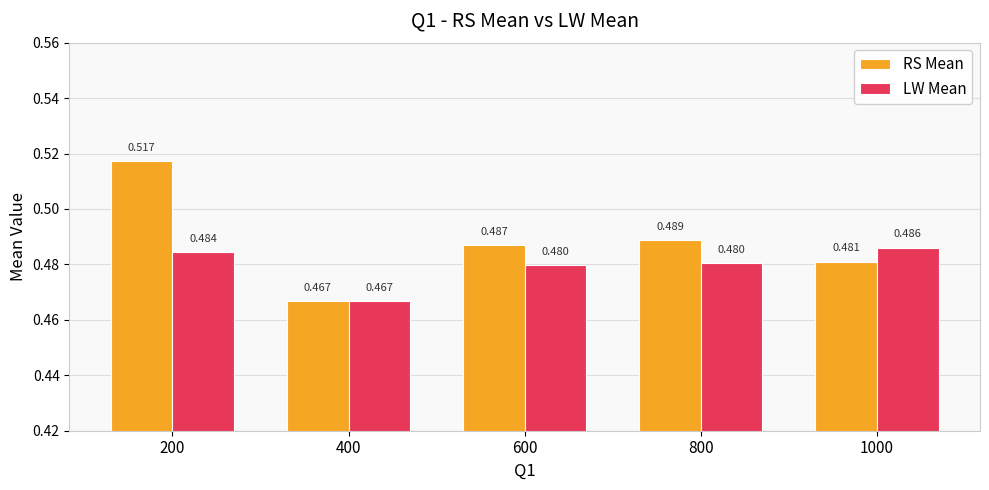

Are the bars grouped side by side (vs. stacked)?

Yes